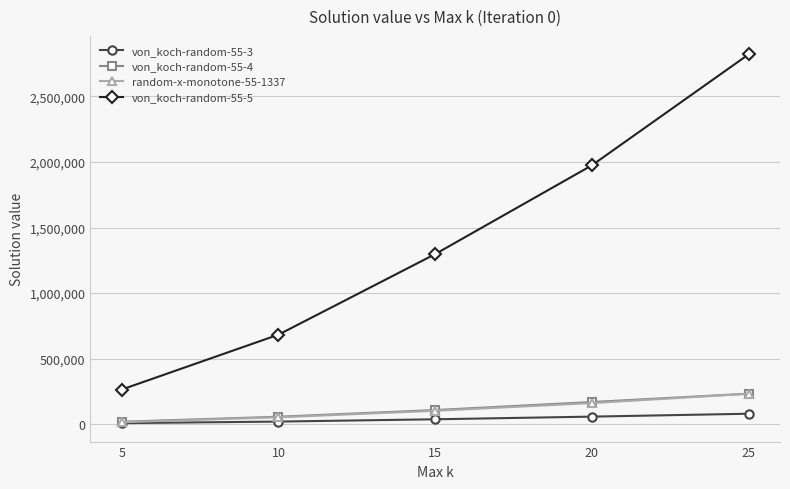

What is the lowest value of the von_koch-random-55-3 series?

8778.5